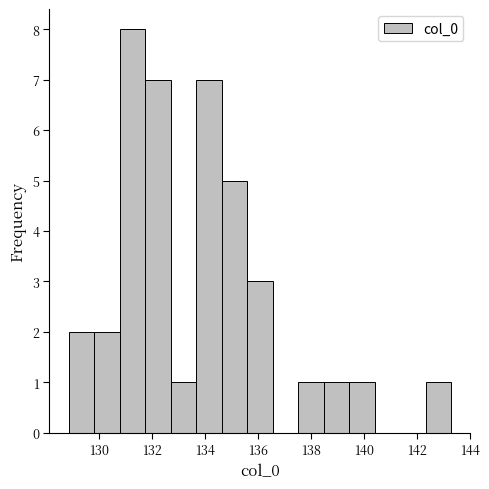

Reading left to right, transcribe this chart: for each bar, give the range it covers on the x-axis and its height. Neither the bar edges nor the heights are printed on the chart, so give them approximately, as read against the axes.

128.8 to 129.8: 2
129.8 to 130.8: 2
130.8 to 131.8: 8
131.8 to 132.6: 7
132.6 to 133.6: 1
133.6 to 134.6: 7
134.6 to 135.6: 5
135.6 to 136.6: 3
136.6 to 137.6: 0
137.6 to 138.4: 1
138.4 to 139.4: 1
139.4 to 140.4: 1
140.4 to 141.4: 0
141.4 to 142.4: 0
142.4 to 143.2: 1